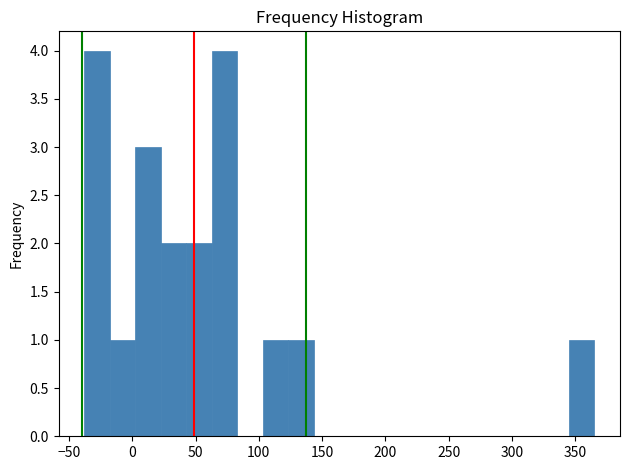

Reading left to right, list every bar in this chart as the range it spans on the x-axis followed by its height. Neither the bar edges nor the heights are printed on the chart, so give them approximately, as read against the axes.

-40 to -20: 4
-20 to 0: 1
0 to 20: 3
20 to 45: 2
45 to 65: 2
65 to 85: 4
85 to 105: 0
105 to 125: 1
125 to 145: 1
145 to 165: 0
165 to 185: 0
185 to 205: 0
205 to 225: 0
225 to 245: 0
245 to 265: 0
265 to 285: 0
285 to 305: 0
305 to 325: 0
325 to 345: 0
345 to 365: 1